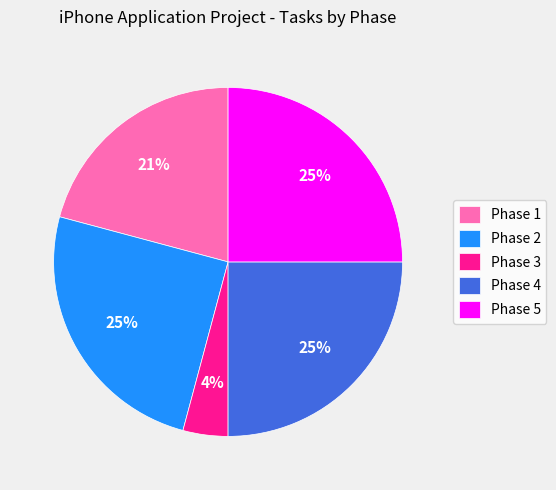

What is the smallest slice in the pie chart?

Phase 3